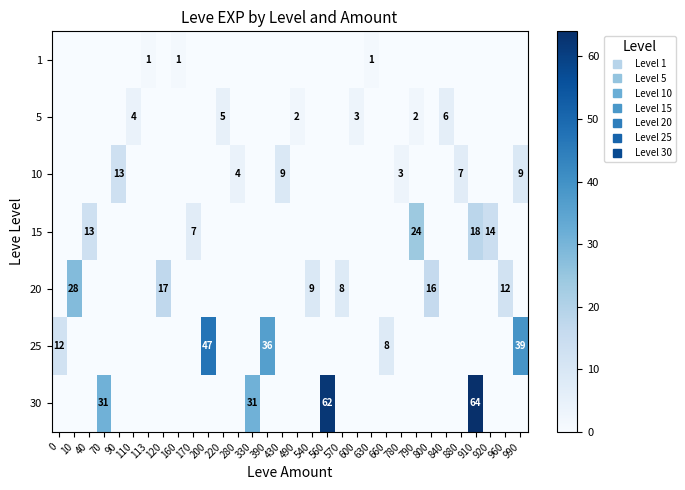

Reading right to left, transcribe all the data shown in this chart.

row_0: 0.0	0.0	0.0	0.0	0.0	0.0	0.0	0.0	0.0	0.0	1.0	0.0	0.0	0.0	0.0	0.0	0.0	0.0	0.0	0.0	0.0	0.0	0.0	1.0	0.0	1.3	0.0	0.0	0.0	0.0	0.0	0.0
row_1: 0.0	0.0	0.0	0.0	0.0	6.0	0.0	2.0	0.0	0.0	0.0	3.0	0.0	0.0	0.0	2.0	0.0	0.0	0.0	0.0	5.0	0.0	0.0	0.0	0.0	0.0	4.0	0.0	0.0	0.0	0.0	0.0
row_2: 9.0	0.0	0.0	0.0	7.0	0.0	0.0	0.0	3.0	0.0	0.0	0.0	0.0	0.0	0.0	0.0	9.0	0.0	0.0	4.0	0.0	0.0	0.0	0.0	0.0	0.0	0.0	13.0	0.0	0.0	0.0	0.0
row_3: 0.0	0.0	14.0	18.0	0.0	0.0	0.0	24.0	0.0	0.0	0.0	0.0	0.0	0.0	0.0	0.0	0.0	0.0	0.0	0.0	0.0	0.0	7.0	0.0	0.0	0.0	0.0	0.0	0.0	13.0	0.0	0.0
row_4: 0.0	12.0	0.0	0.0	0.0	0.0	16.0	0.0	0.0	0.0	0.0	0.0	8.0	0.0	9.0	0.0	0.0	0.0	0.0	0.0	0.0	0.0	0.0	0.0	17.0	0.0	0.0	0.0	0.0	0.0	28.0	0.0
row_5: 39.0	0.0	0.0	0.0	0.0	0.0	0.0	0.0	0.0	8.0	0.0	0.0	0.0	0.0	0.0	0.0	0.0	36.0	0.0	0.0	0.0	47.0	0.0	0.0	0.0	0.0	0.0	0.0	0.0	0.0	0.0	12.0
row_6: 0.0	0.0	0.0	64.0	0.0	0.0	0.0	0.0	0.0	0.0	0.0	0.0	0.0	62.0	0.0	0.0	0.0	0.0	31.0	0.0	0.0	0.0	0.0	0.0	0.0	0.0	0.0	0.0	31.0	0.0	0.0	0.0